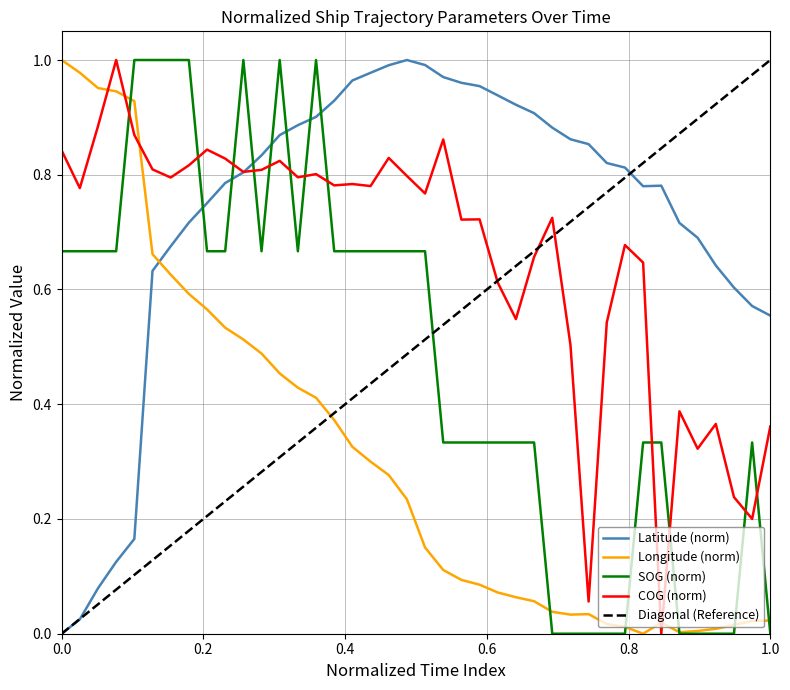

List the series in order of their overall mean, highest first.

Latitude, COG, SOG, Longitude